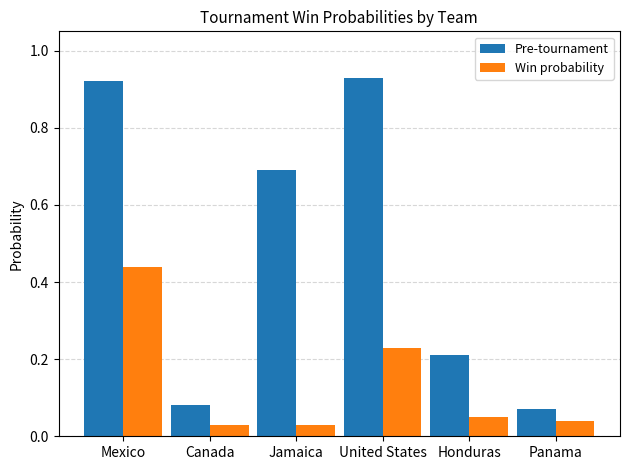

What position from the left is Jamaica?

3